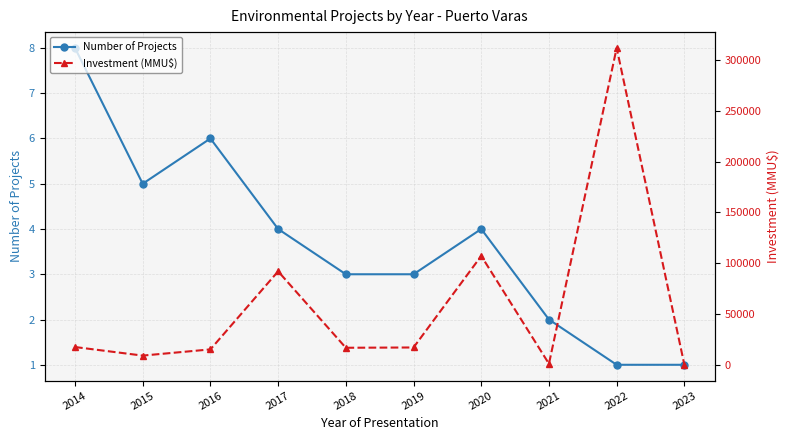

What is the sum of the Investment (MMU$) values at 2018 and 2019?

33800